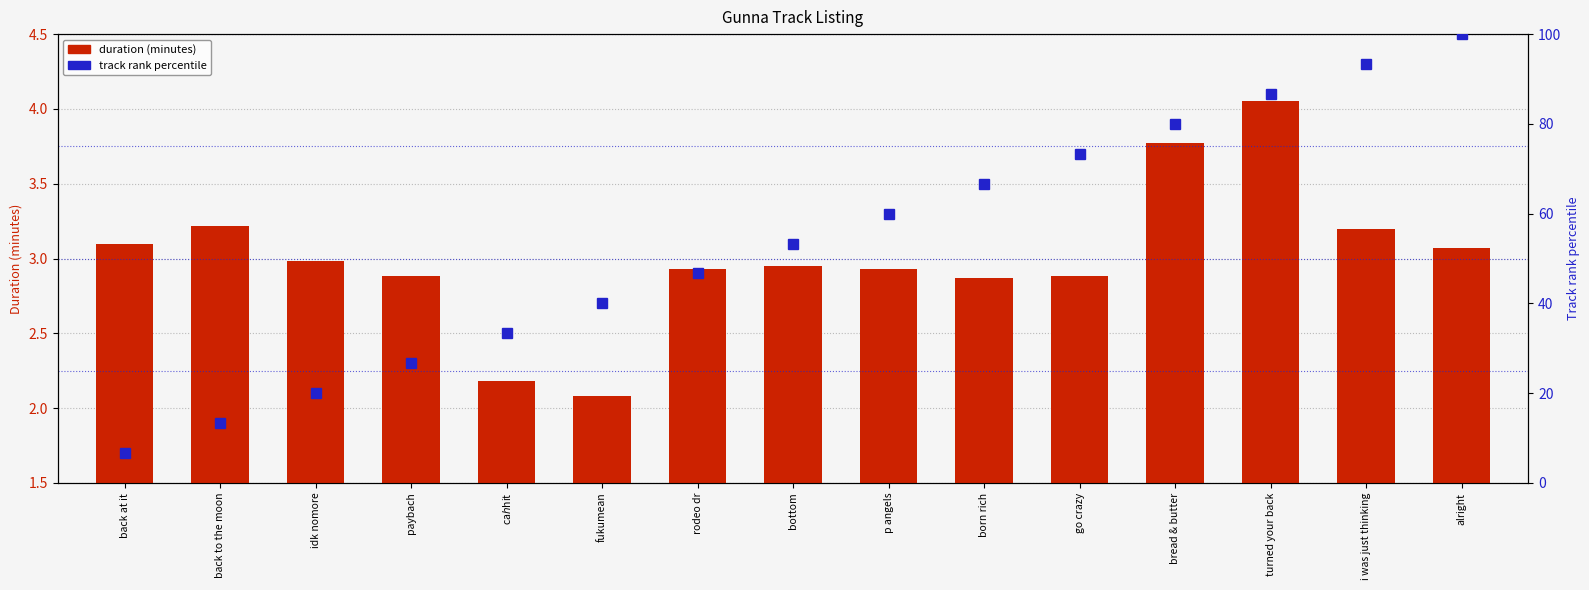

Count the number of data series in this chart.

2